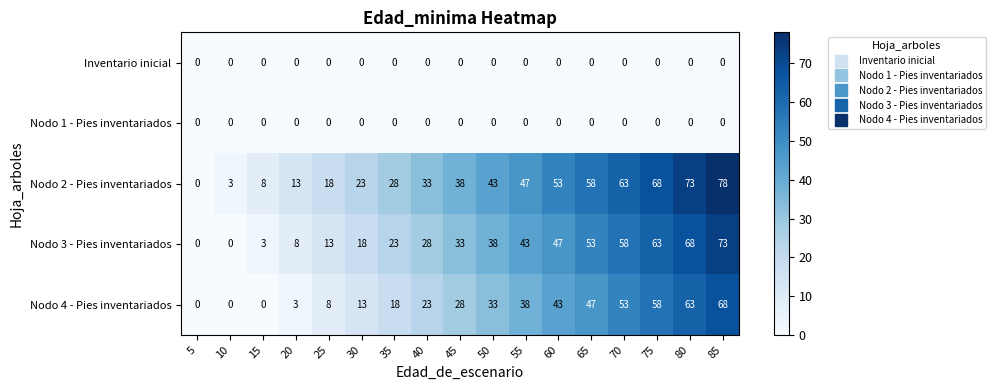

What is the total value across all series at 40?

84